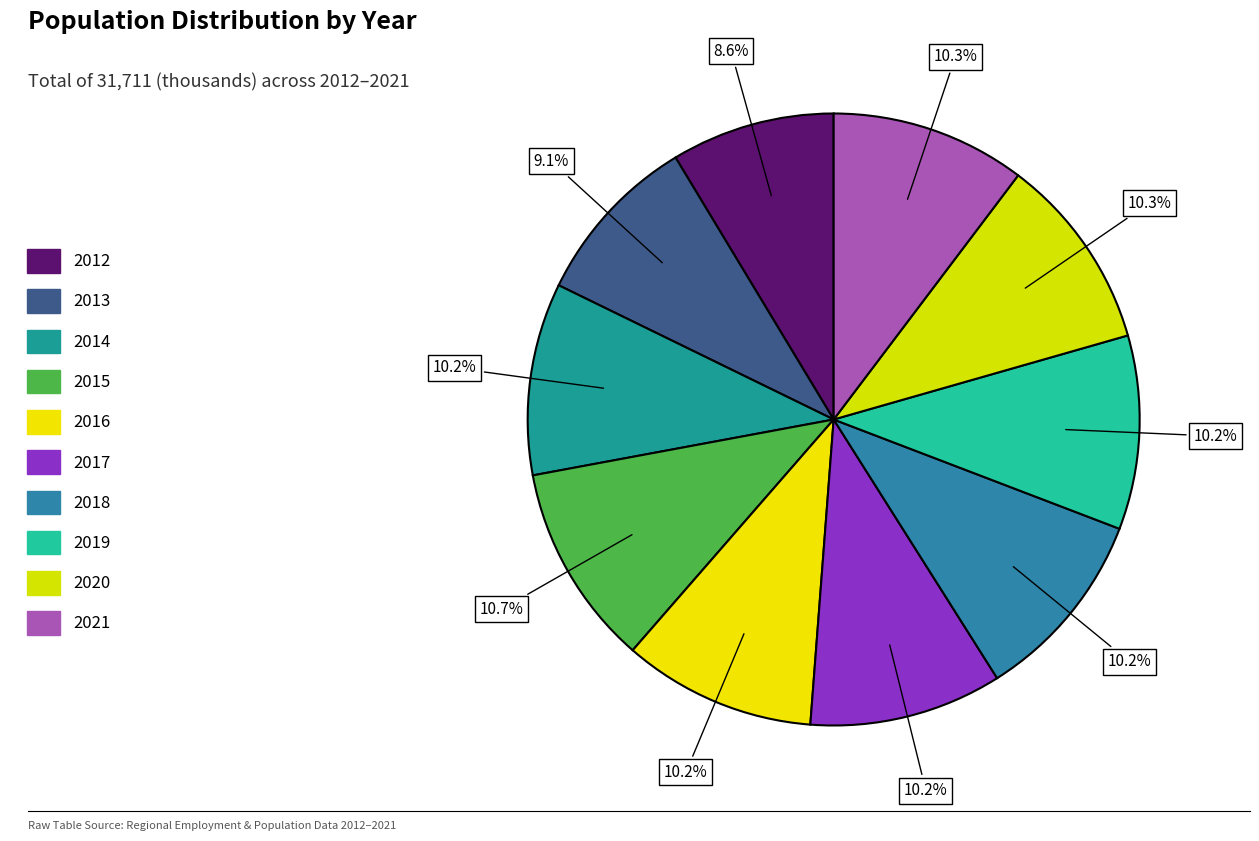

To the nearest percent, what percentage of the pie is 2017?

10%